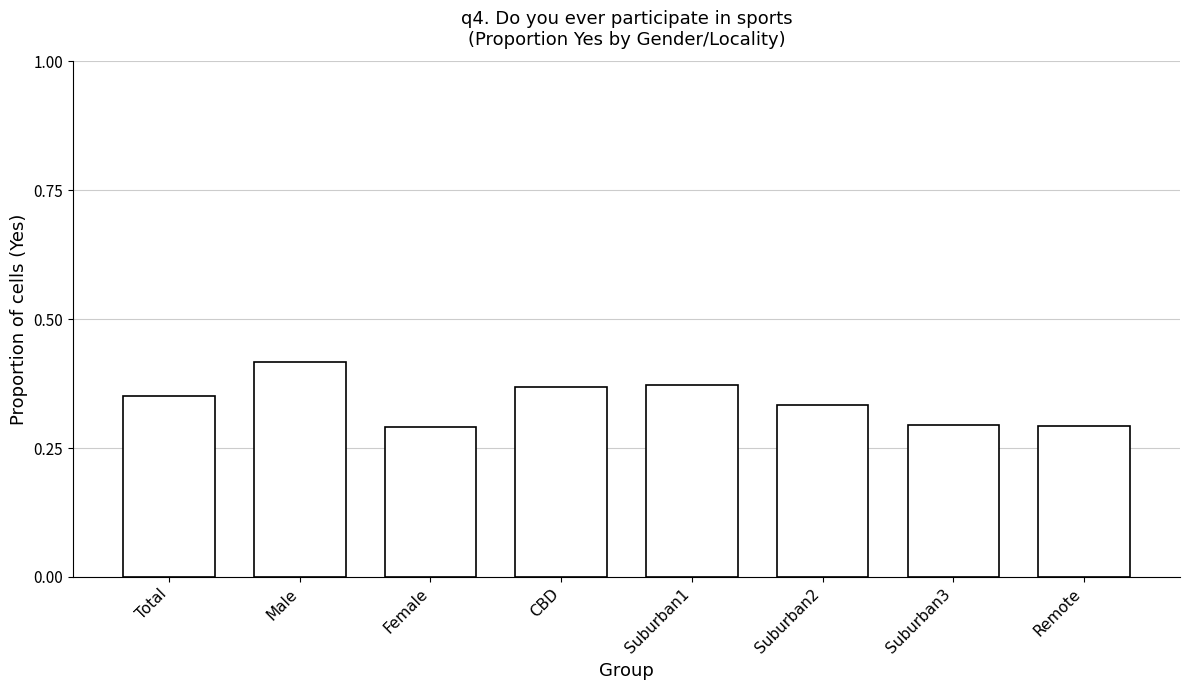

How many values are between 0 and 1?

8